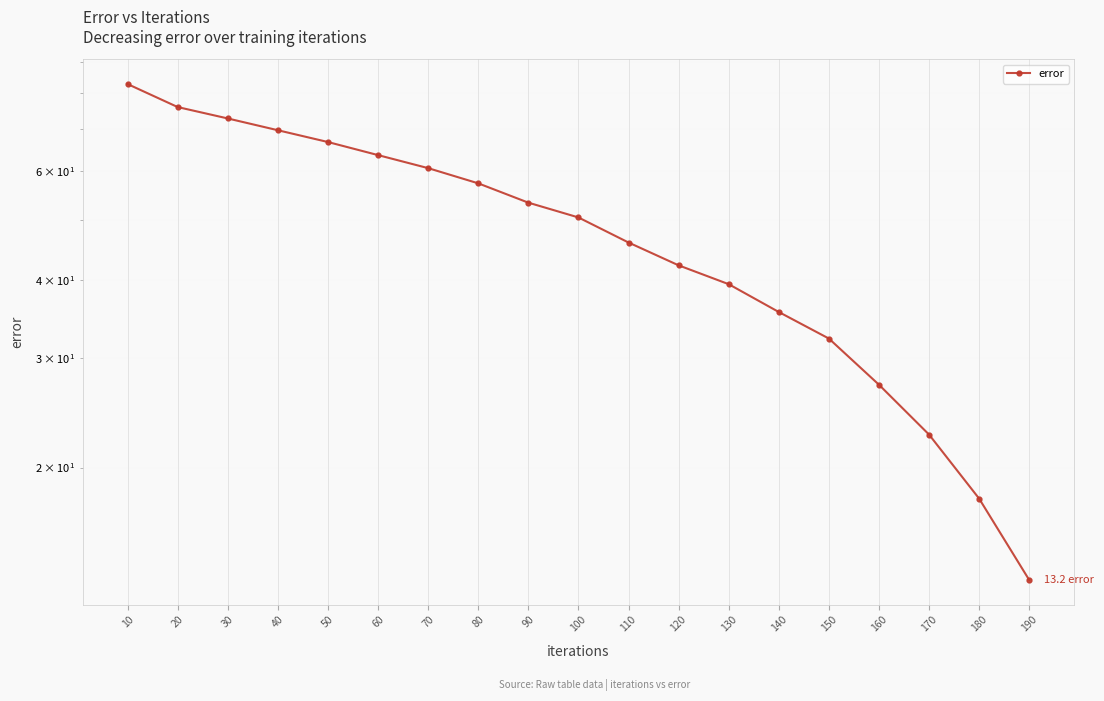

Reading left to right, transcribe all the data shown in this chart.

82.8	76.0	72.9	69.8	66.8	63.6	60.6	57.3	53.4	50.5	46.0	42.3	39.5	35.6	32.3	27.2	22.6	17.8	13.2